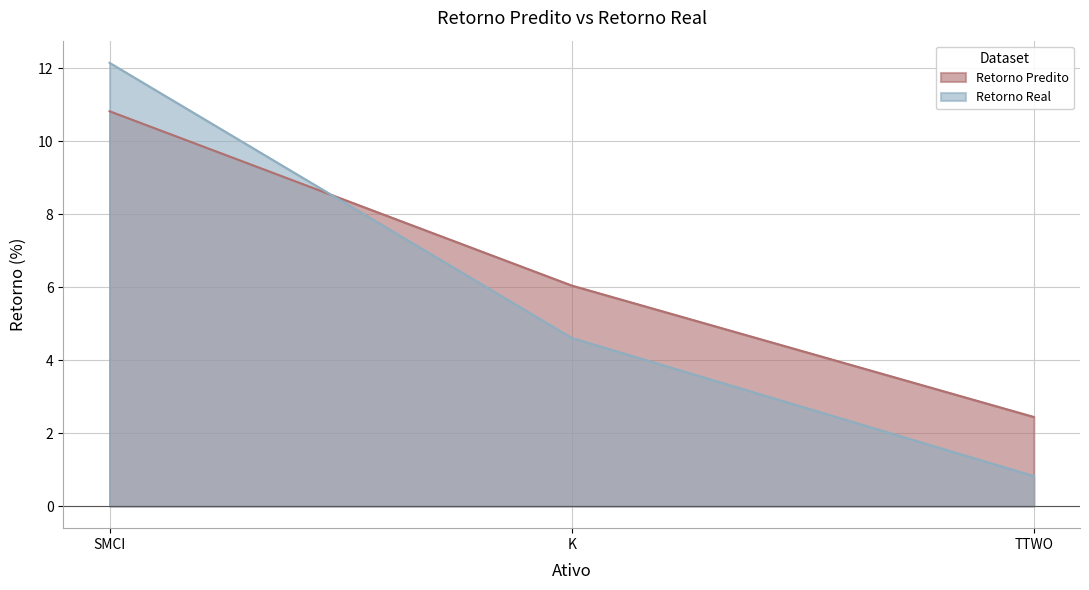

Is the value of Retorno Predito at K greater than the value of Retorno Real at TTWO?

Yes